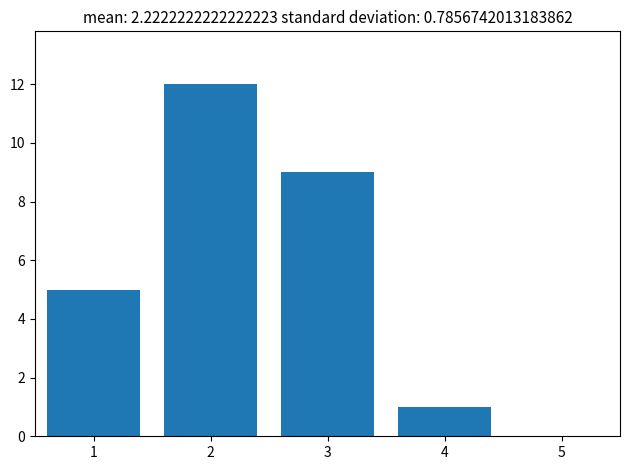

Reading left to right, list all the values displayed in this chart.

5	12	9	1